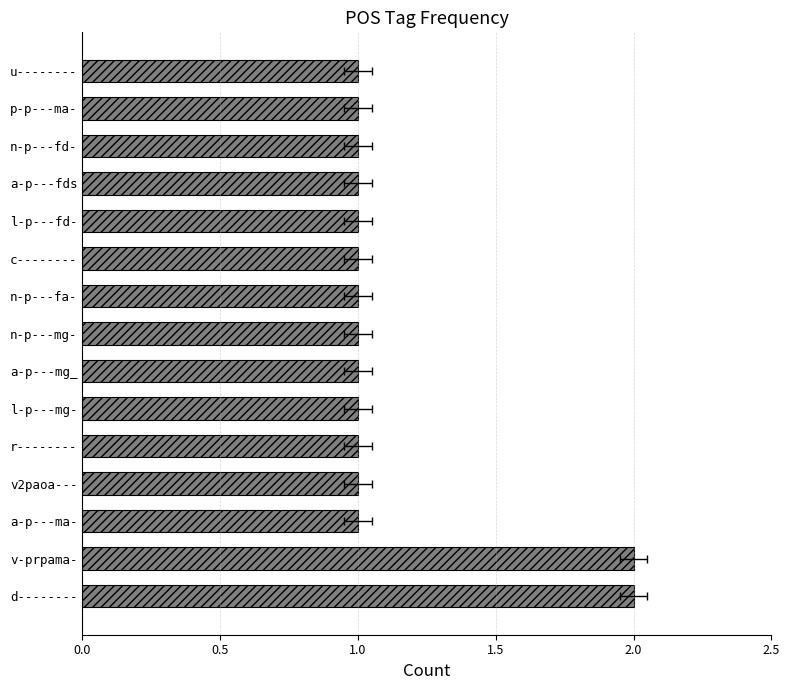

How many data points does each series have?

15